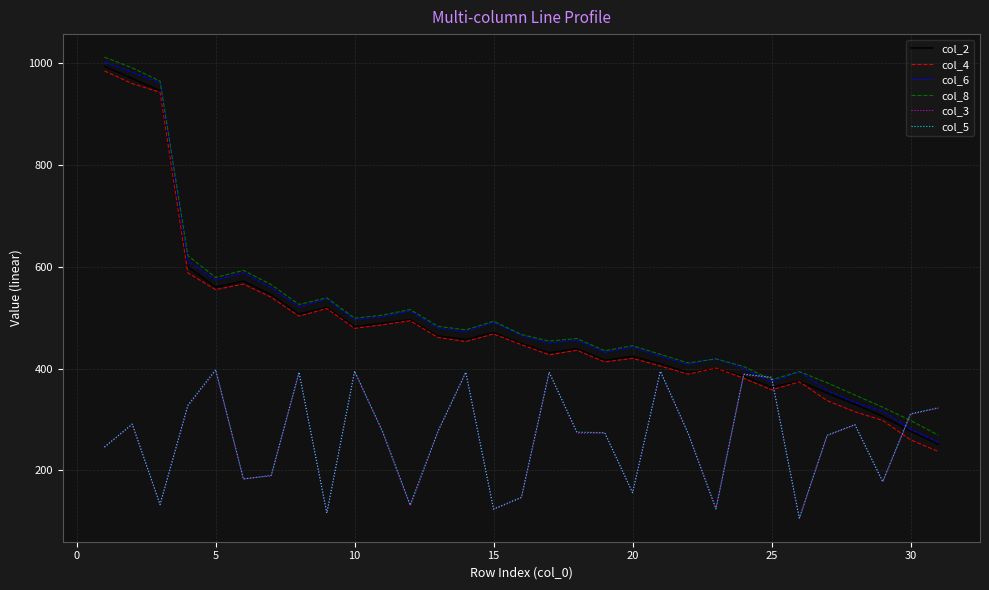

What is the minimum value shown in the chart?

105